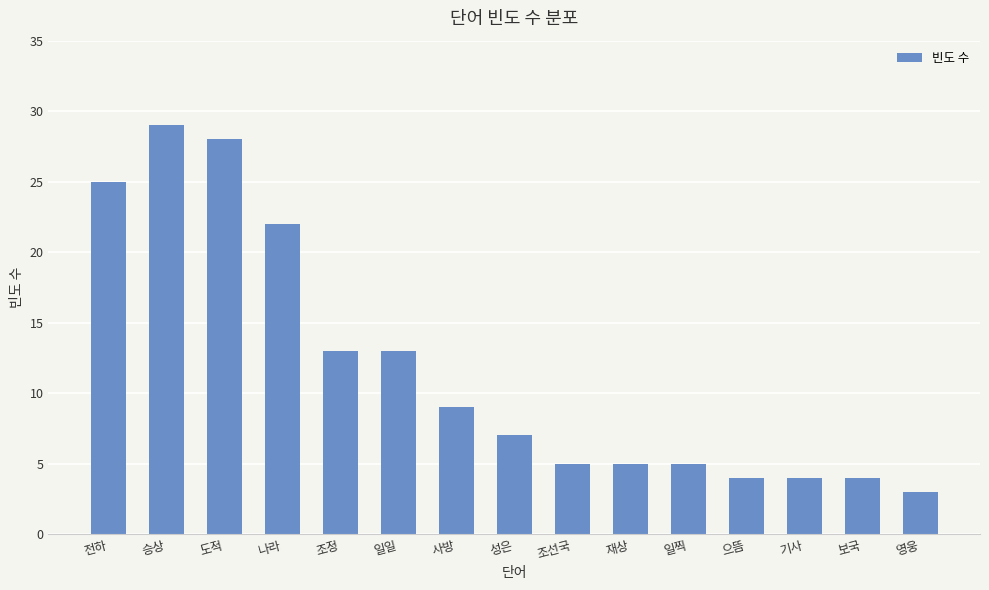

Which has a higher value, 승상 or 일일?

승상